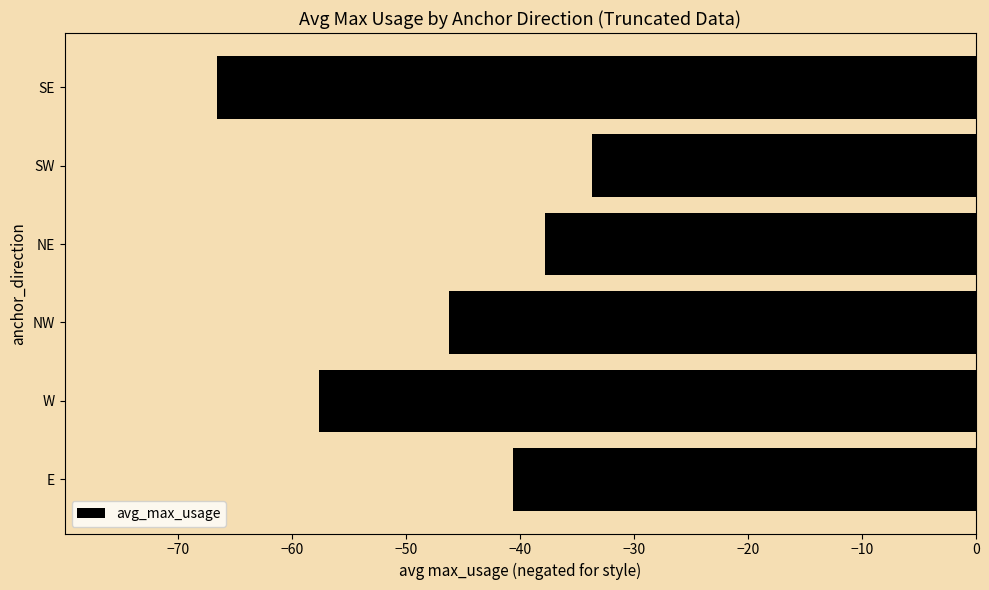

What is the difference between the second highest and minimum values?

28.8